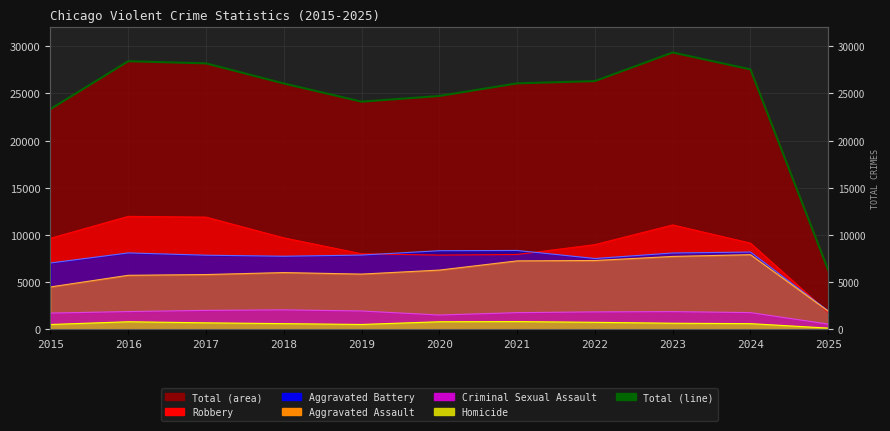

Approximately how many times larger is the value at 2021 compared to 2015?

1.1